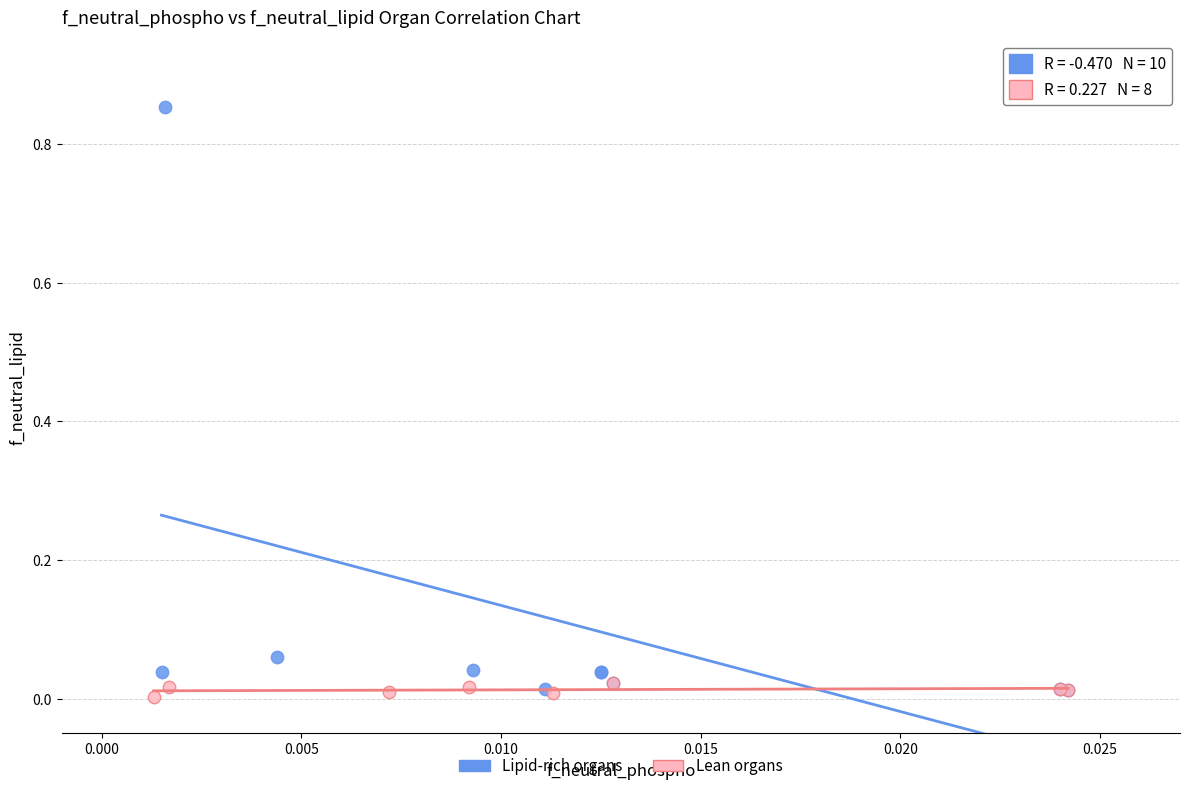

Which series reaches the maximum Y coordinate?

Lipid-rich organs